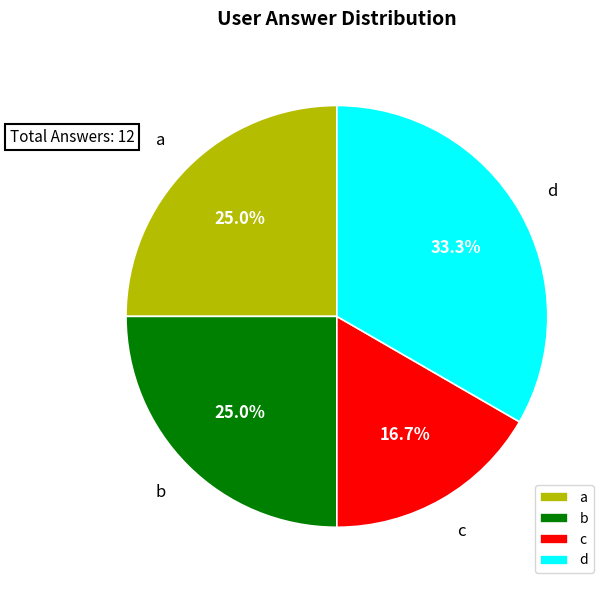

Approximately how many times larger is the value at c compared to b?

0.7